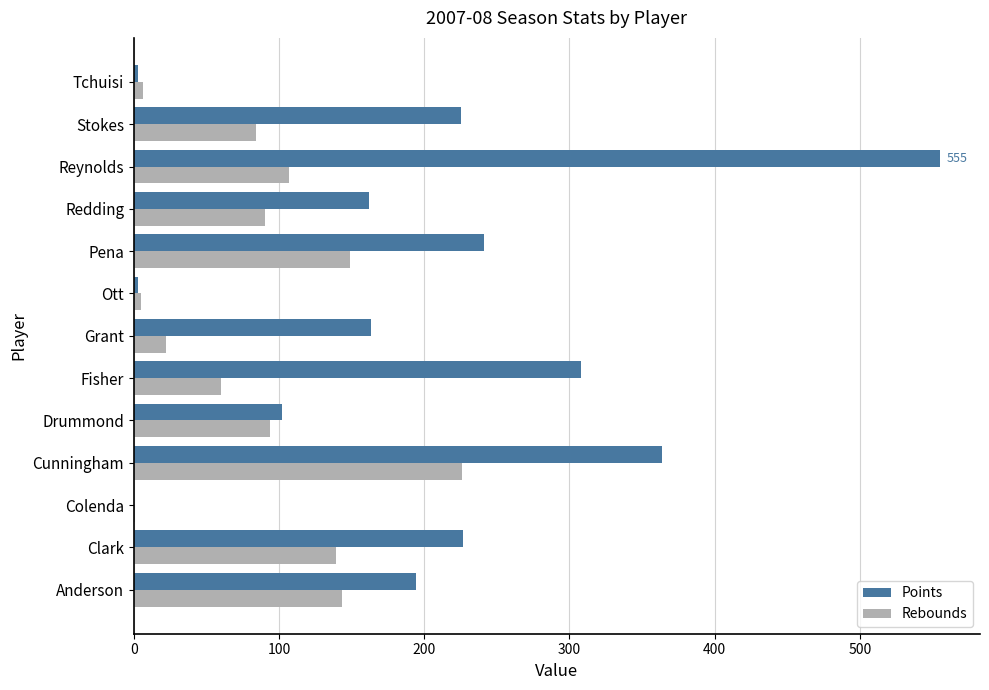

Which series has the largest total across all categories?

Points